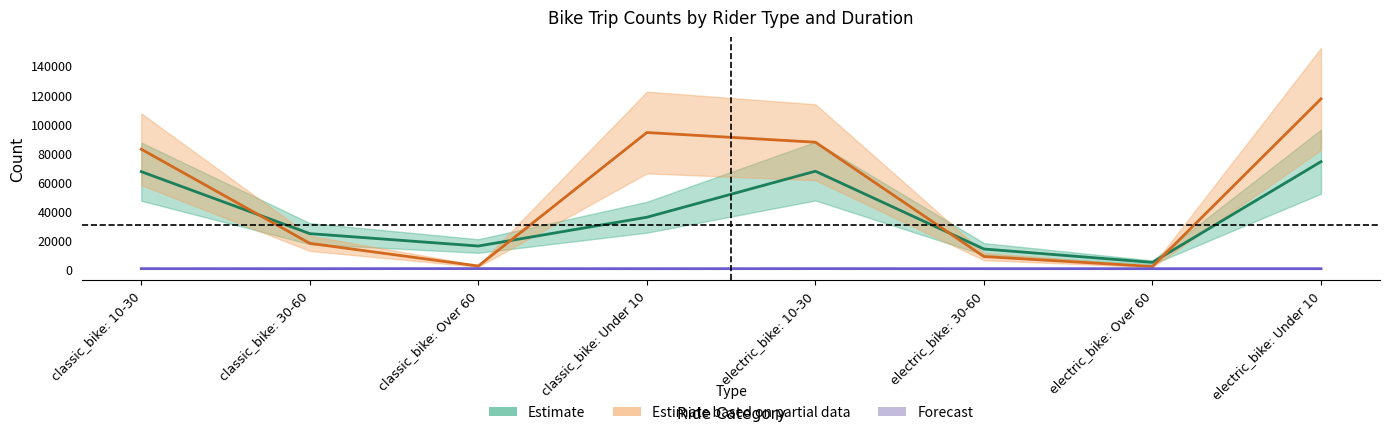

True or false: Forecast has more than 2 interior local peaks.

False